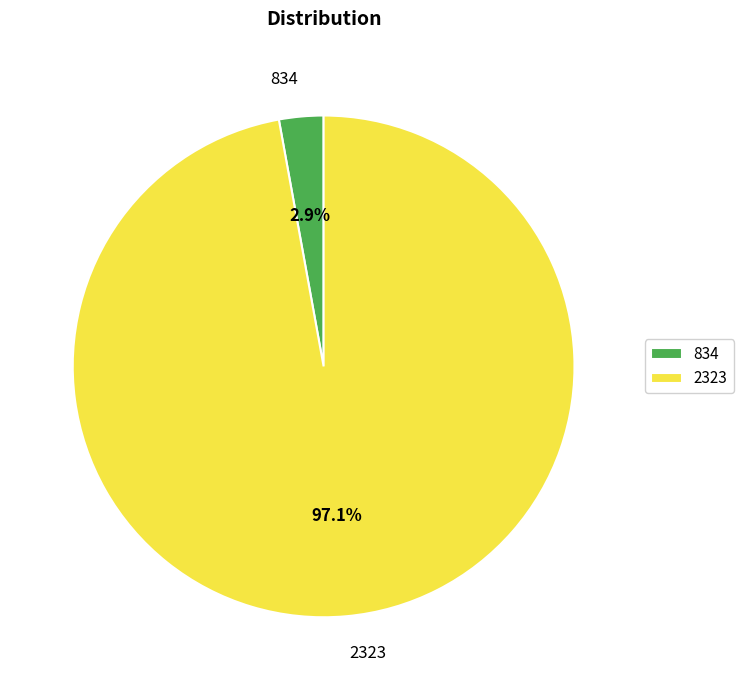

How many slices are in this pie chart?

2